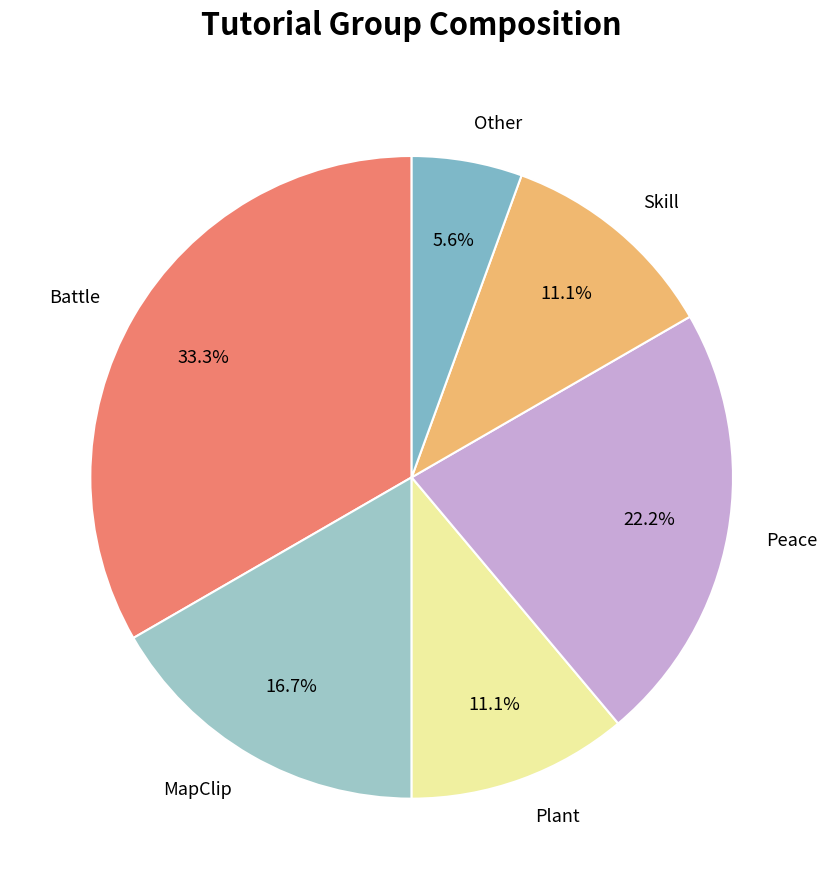

What percentage is the Skill slice, to the nearest percent?

11%